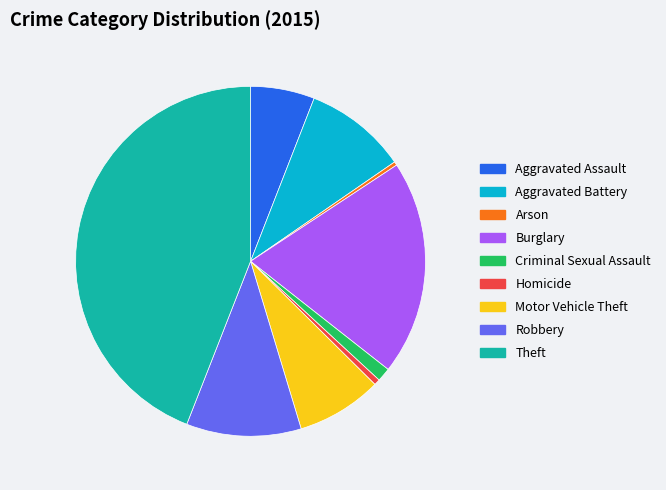

The Homicide slice represents 1% of the pie. True or false?

True